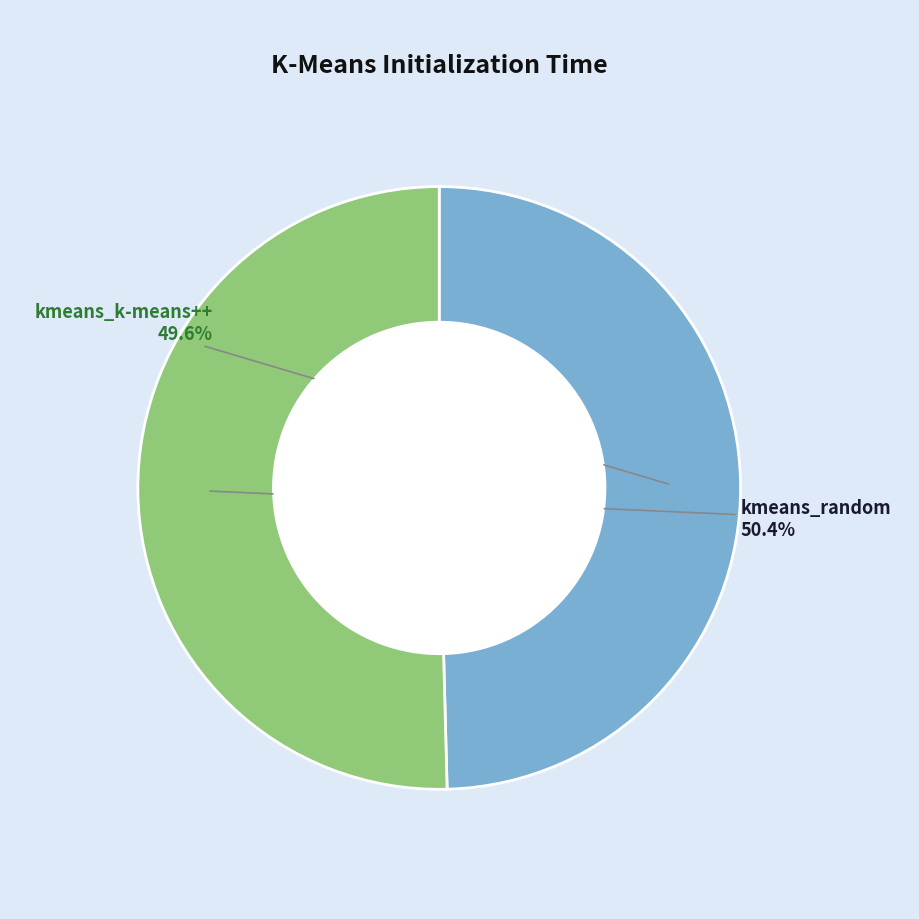

Is there a majority slice in this chart?

Yes